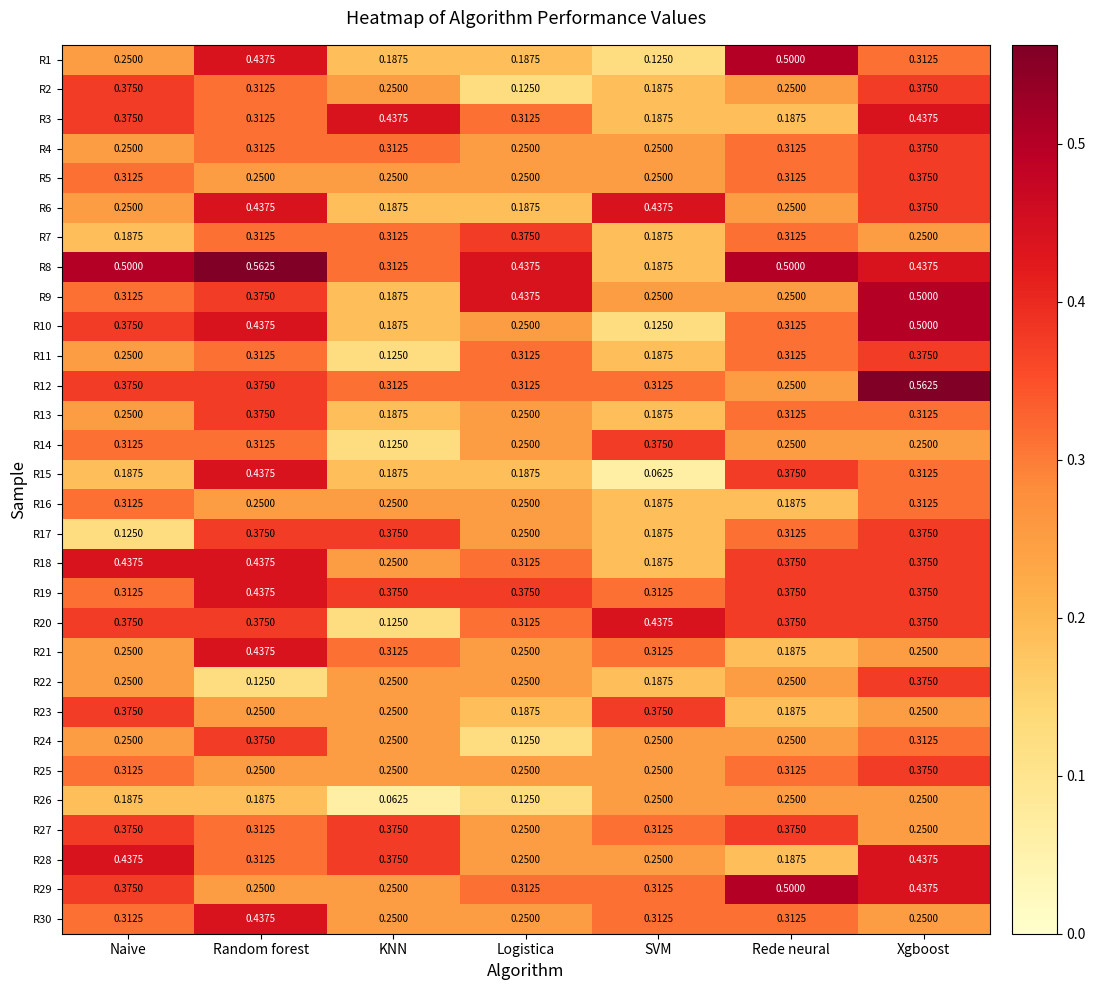

Where is R26 nearest to the value 0?

KNN